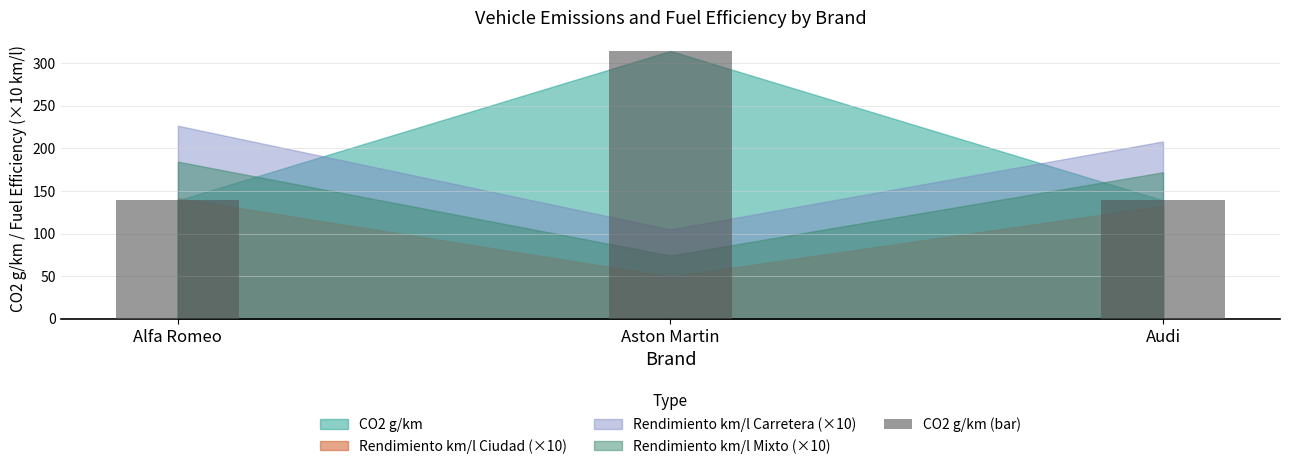

Reading right to left, what are all the values shown in this chart?

138.9	314.2	138.9